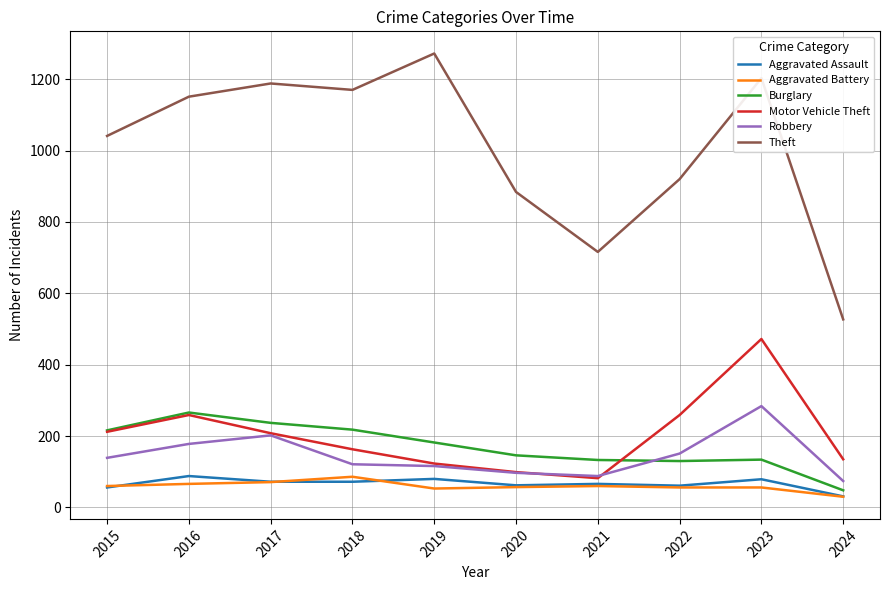

True or false: Theft and Motor Vehicle Theft cross at least once.

False